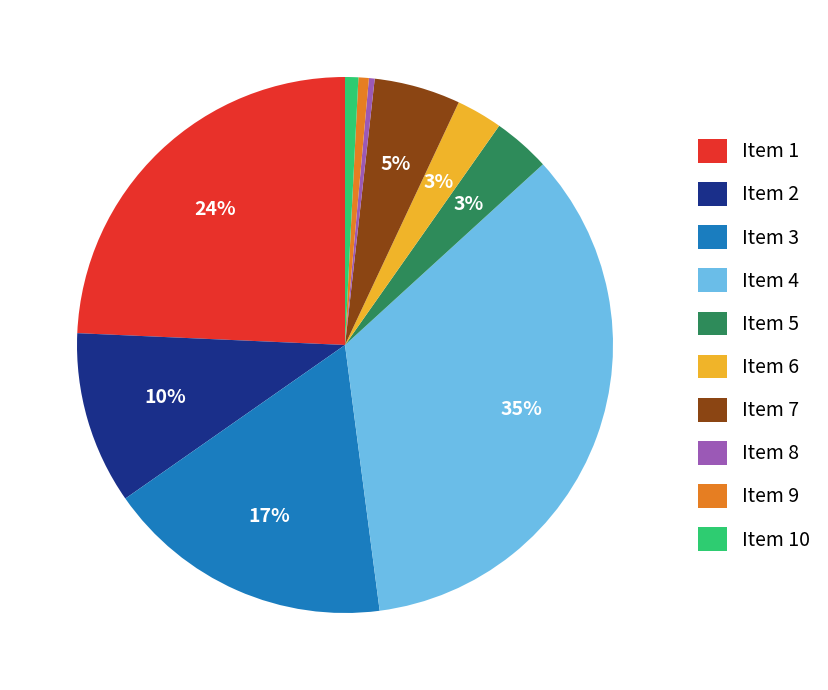

Is the sum of Item 2 and Item 10 greater than half?

No